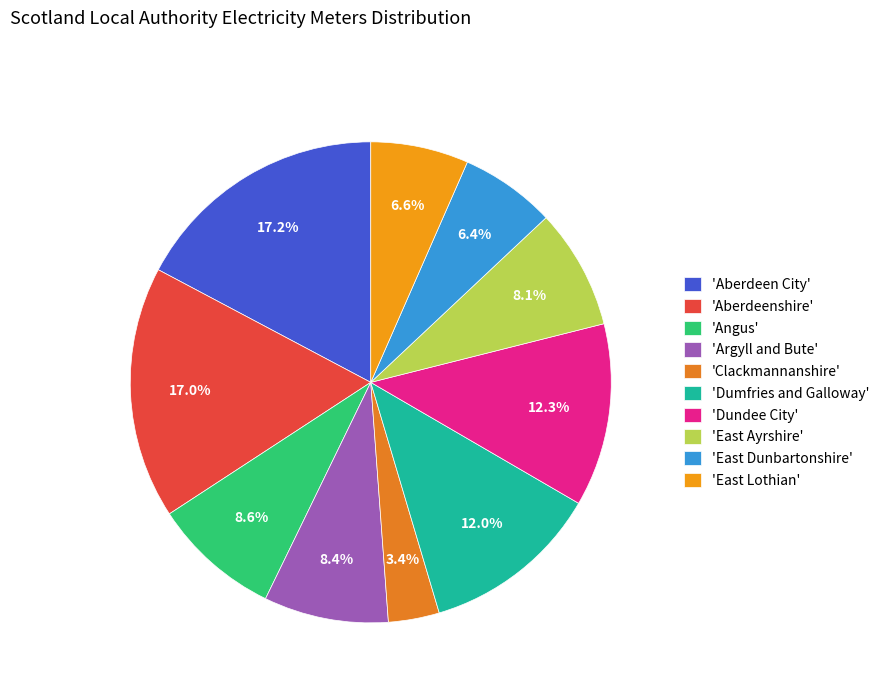

How many slices are in this pie chart?

10